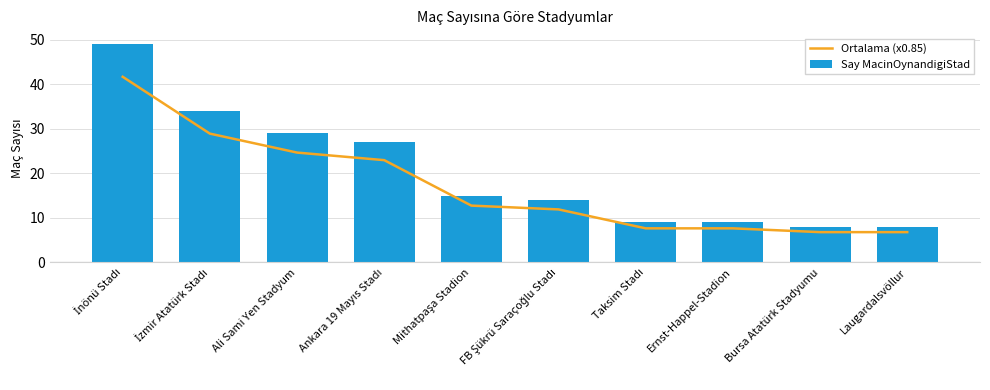

At which label does Say MacinOynandigiStad first exceed 15?

İnönü Stadı